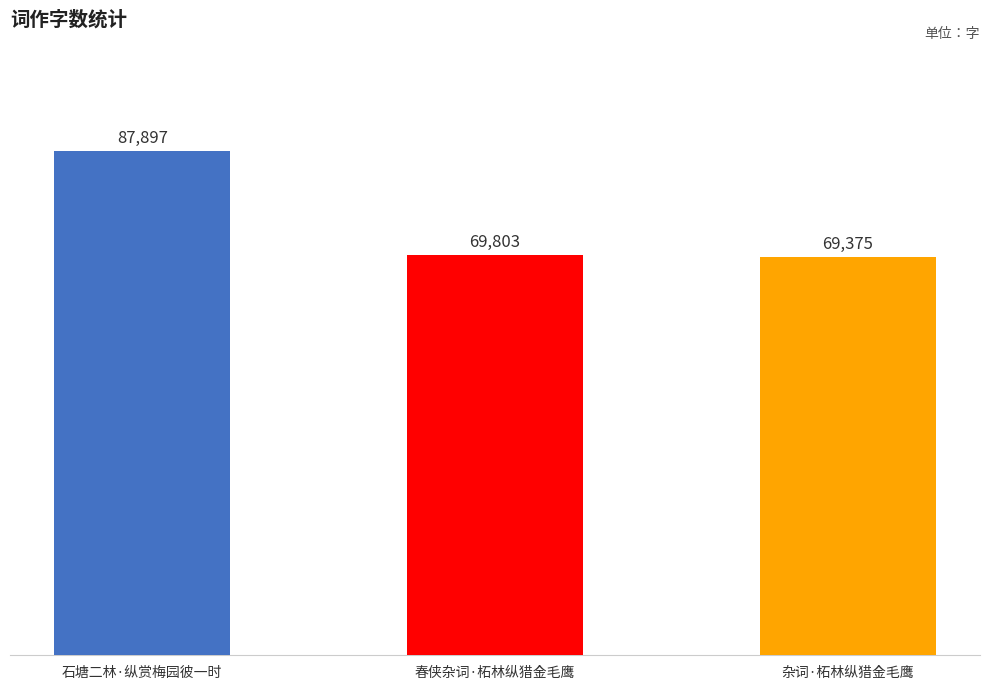

Approximately how many times larger is the value at 杂词·柘林纵猎金毛鹰 compared to 石塘二林·纵赏梅园彼一时?

0.8